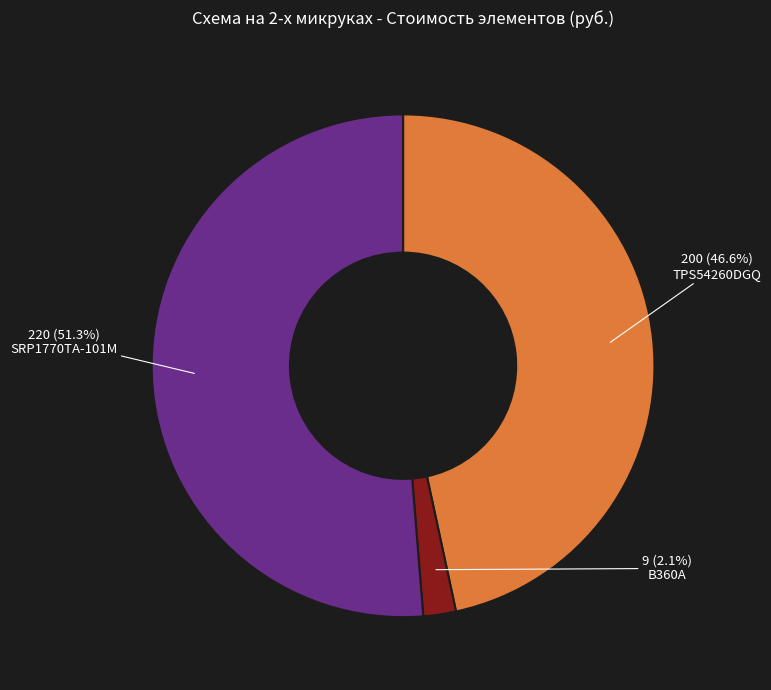

Does any single category account for the majority?

Yes